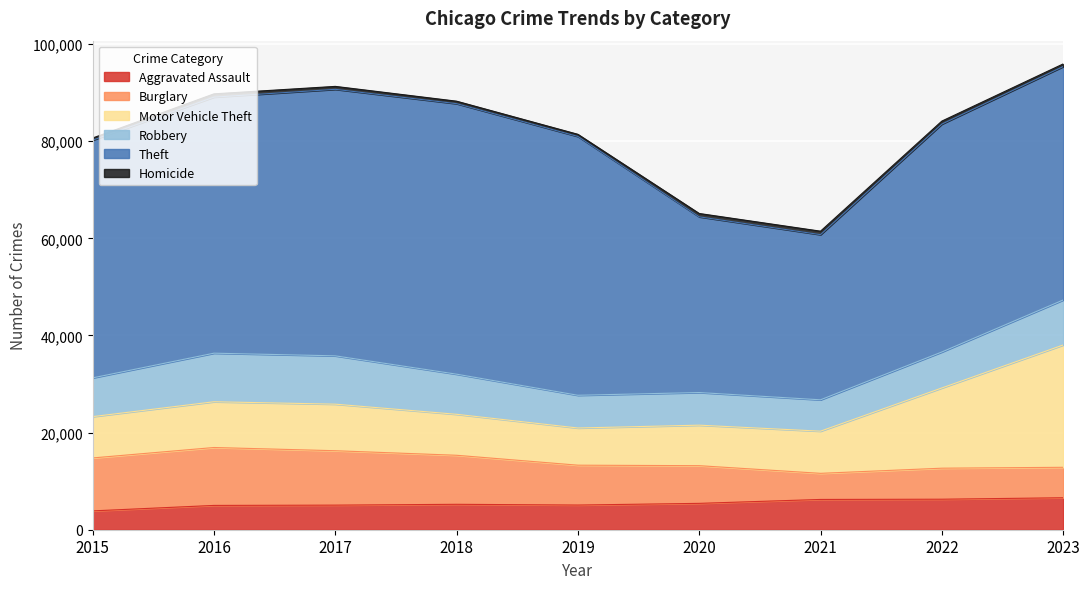

Which category has the lowest value across all series?

2015